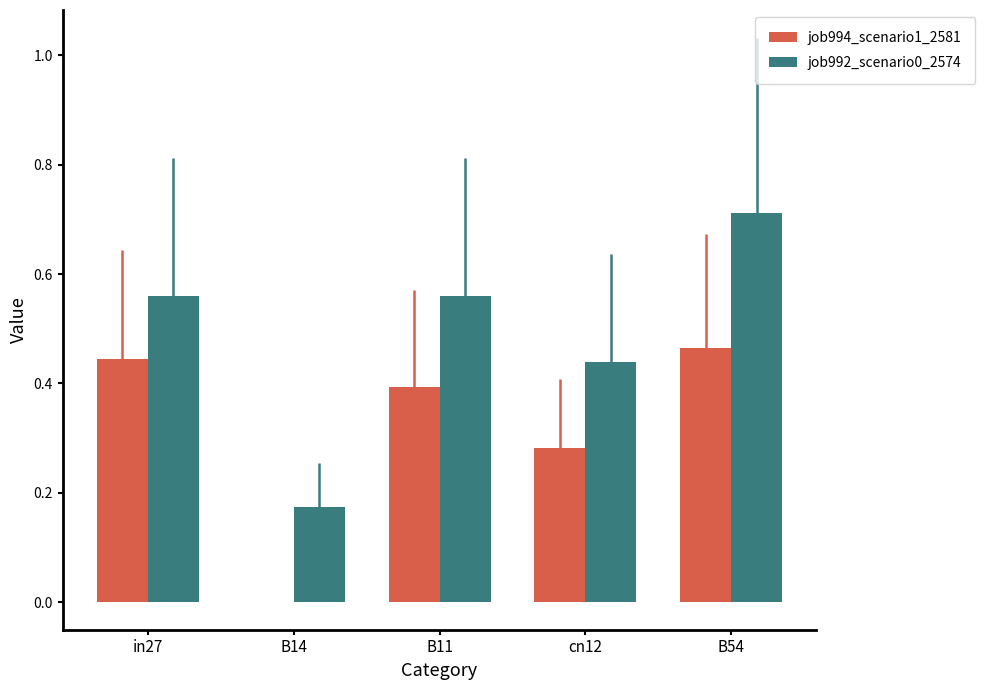

What is the total value across all series at cn12?

0.7